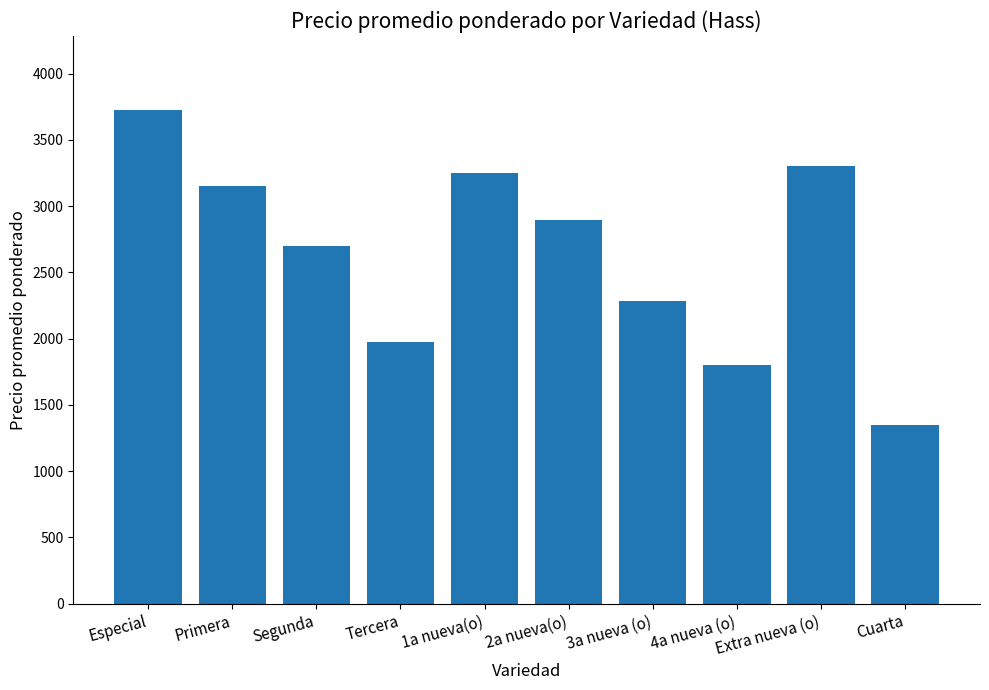

What is the label of the 8th bar from the left?

4a nueva (o)